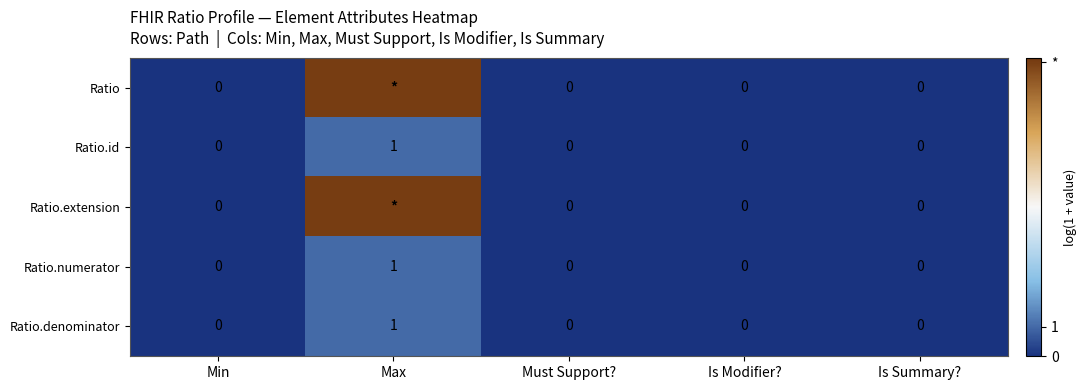

Which series has the widest spread of values?

Ratio